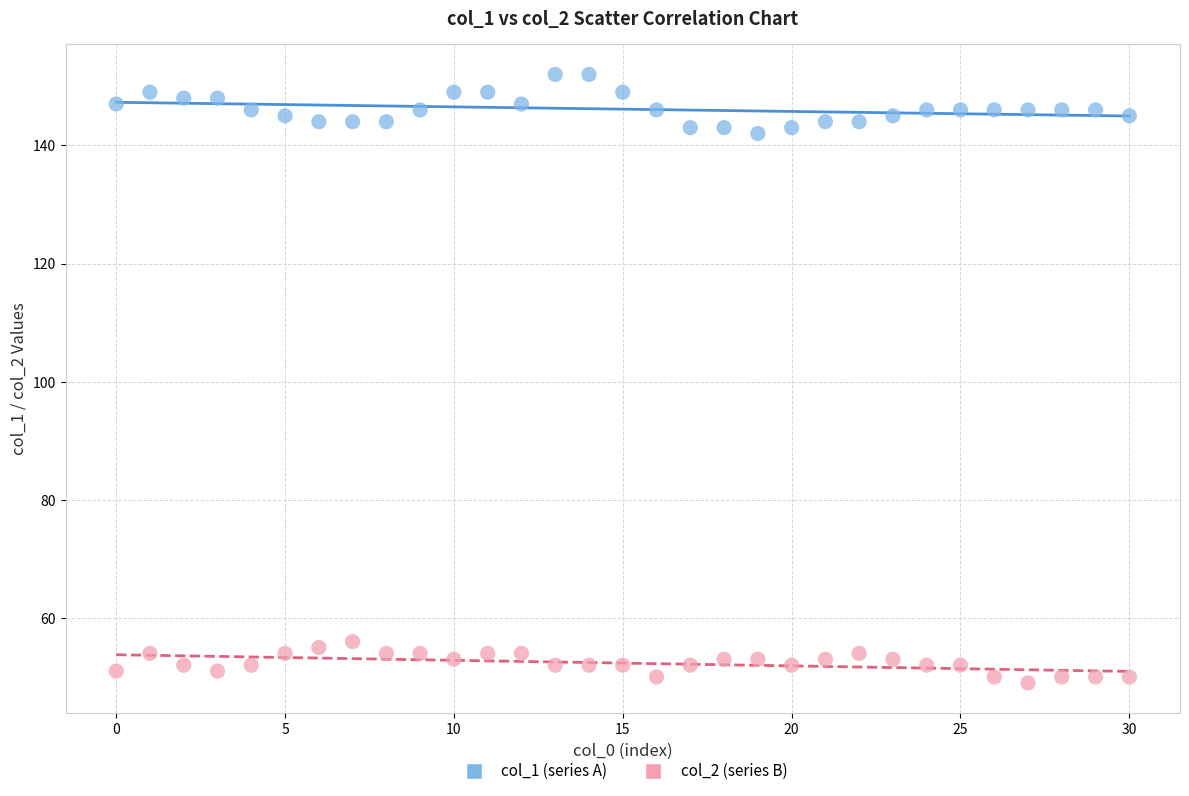

Which series contains the lowest Y value?

col_2 (series B)